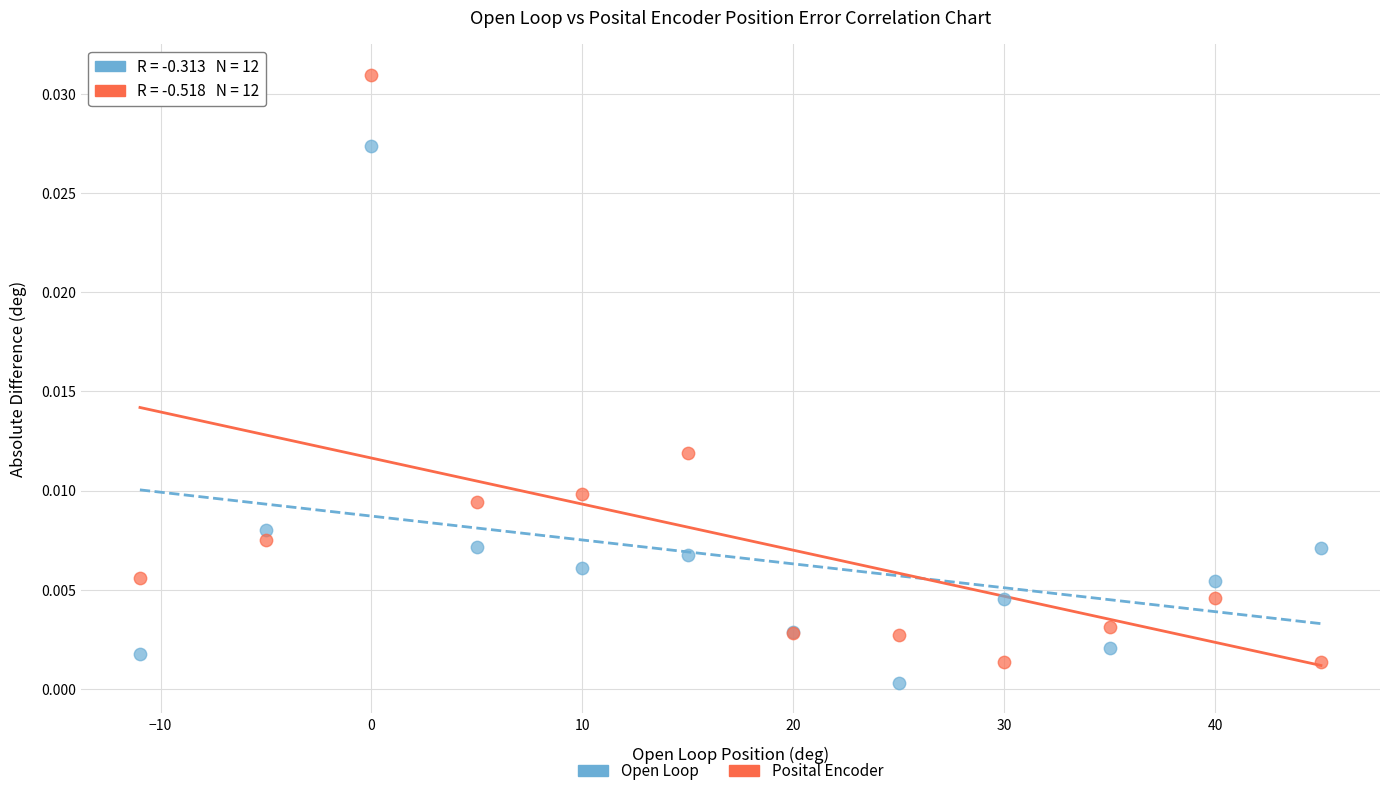

Which series has the widest spread of Y values?

Posital Encoder